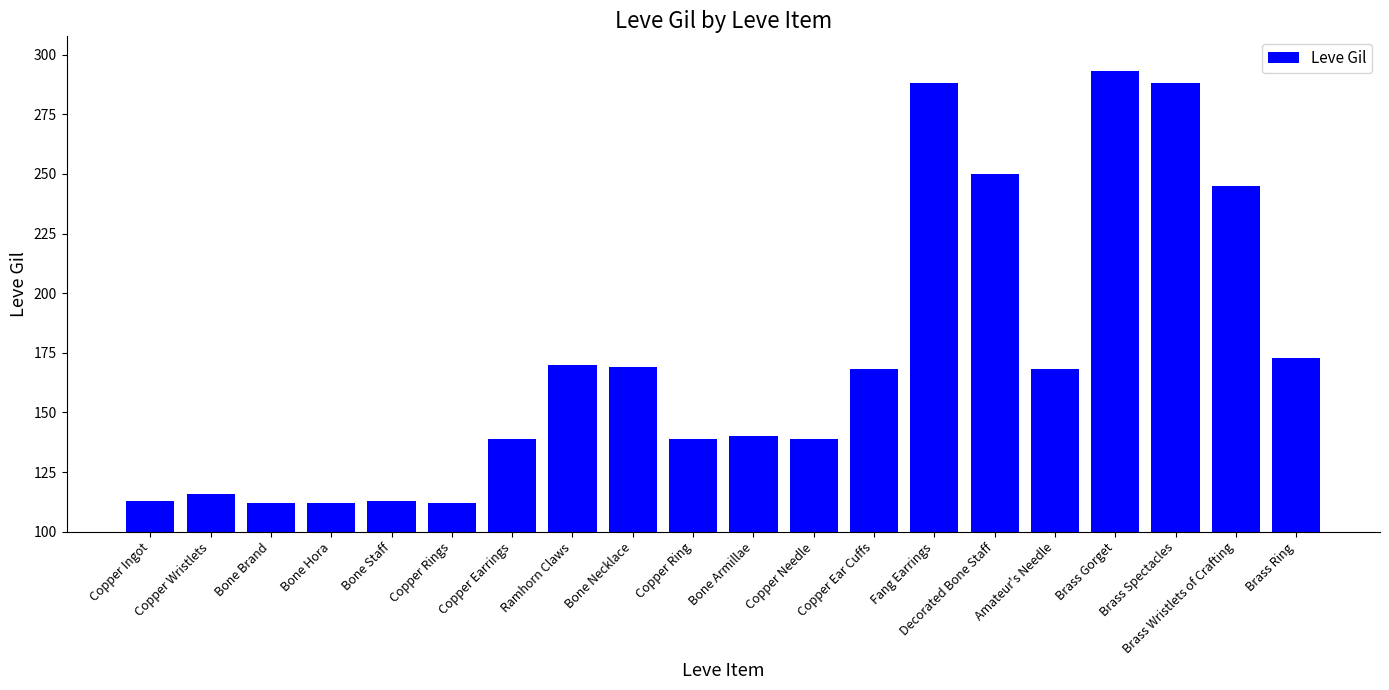

What is the difference between the values at Copper Wristlets and Brass Ring?

57